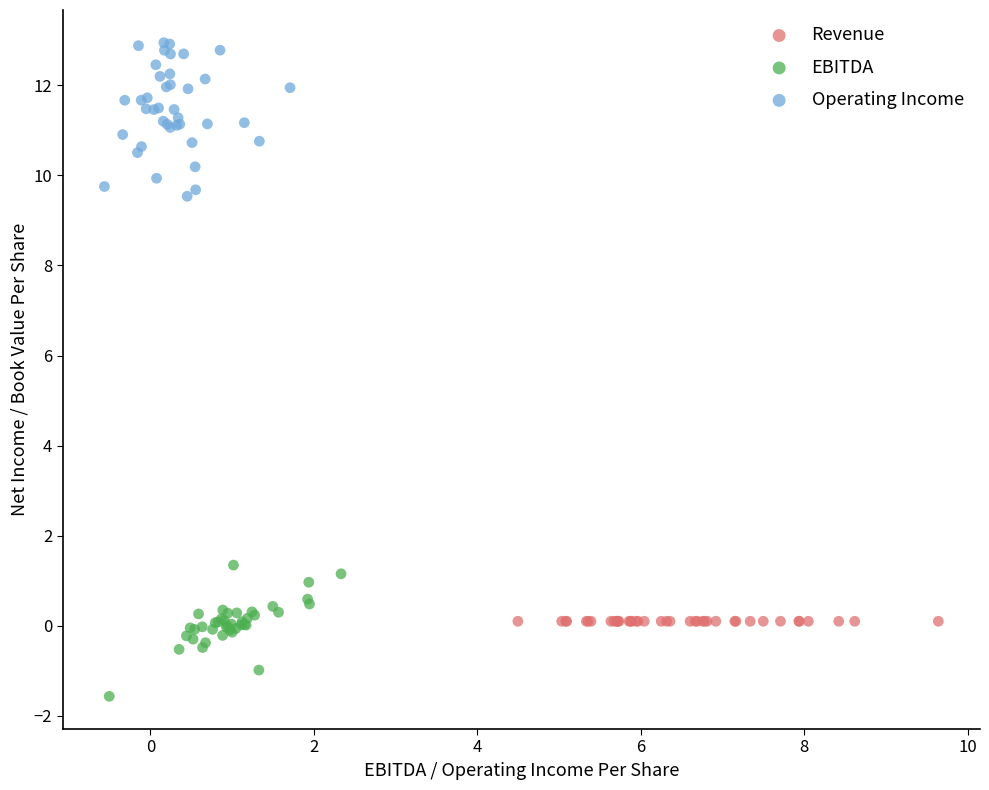

Which series contains the highest Y value?

Operating Income